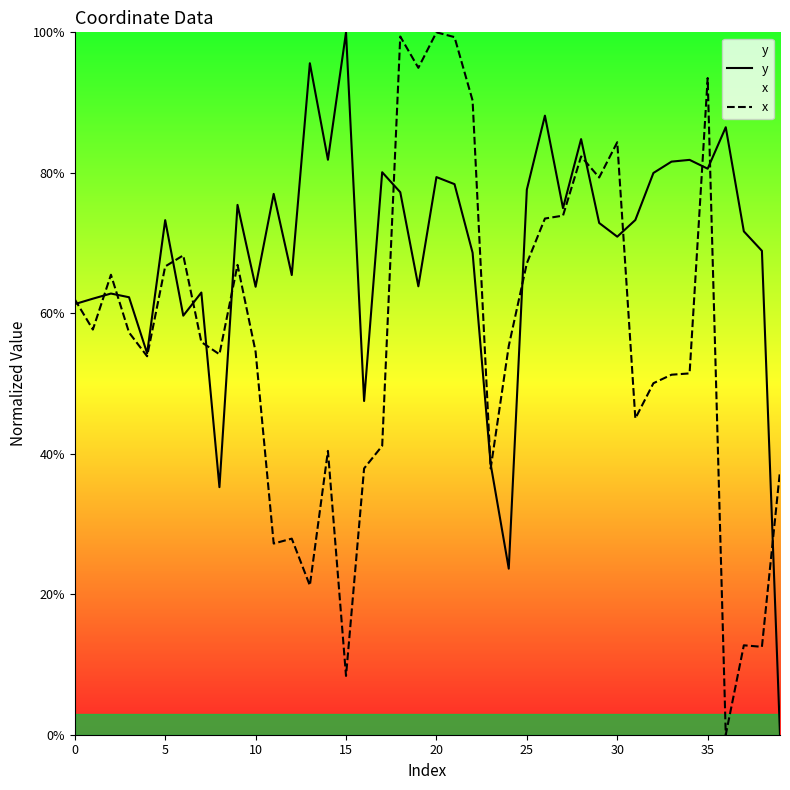

True or false: y has a value of 27.7 at 20.

False